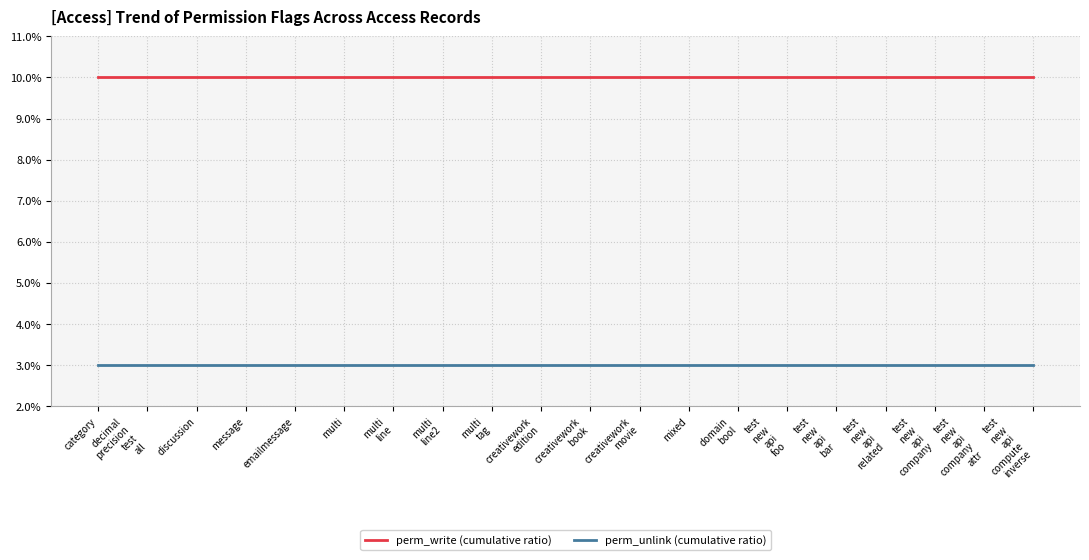

Reading left to right, extract all data points from this chart.

perm_write (cumulative ratio): category=10	decimal
precision
test
all=10	discussion=10	message=10	emailmessage=10	multi=10	multi
line=10	multi
line2=10	multi
tag=10	creativework
edition=10	creativework
book=10	creativework
movie=10	mixed=10	domain
bool=10	test
new
api
foo=10	test
new
api
bar=10	test
new
api
related=10	test
new
api
company=10	test
new
api
company
attr=10	test
new
api
compute
inverse=10
perm_unlink (cumulative ratio): category=3	decimal
precision
test
all=3	discussion=3	message=3	emailmessage=3	multi=3	multi
line=3	multi
line2=3	multi
tag=3	creativework
edition=3	creativework
book=3	creativework
movie=3	mixed=3	domain
bool=3	test
new
api
foo=3	test
new
api
bar=3	test
new
api
related=3	test
new
api
company=3	test
new
api
company
attr=3	test
new
api
compute
inverse=3